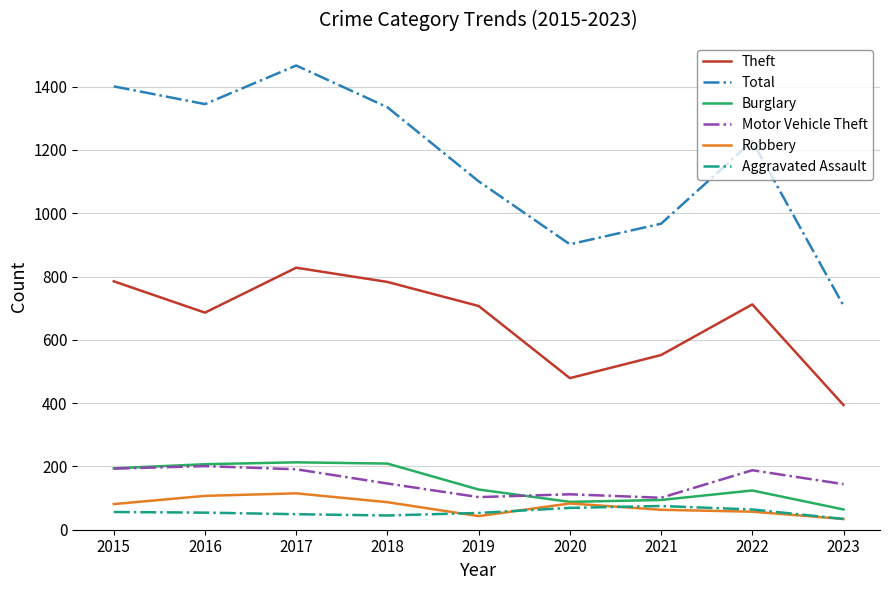

Is it true that Total equals 336 at 2016?

False